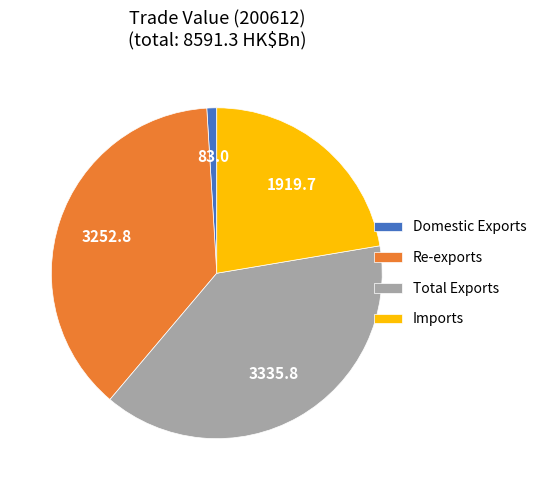

Between Imports and Re-exports, which is larger?

Re-exports